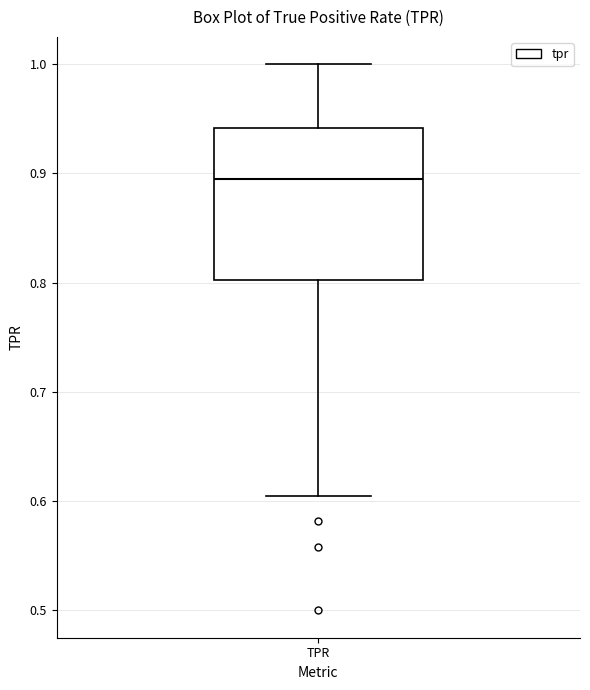

Transcribe this box plot: give where the median line is, the range the box spans, and where the two whiskers end, as read against the y-axis. The values are not printed on the chart, so give them approximately, as read against the axis.

median 0.90, box 0.80 to 0.94, whiskers 0.60 to 1.00